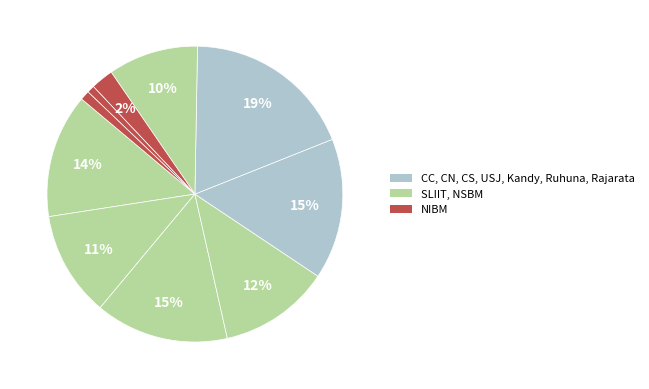

Which category has the smallest portion of the pie?

NIBM